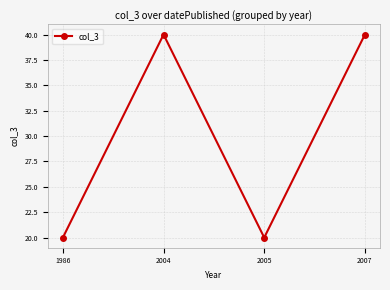

What is the greatest value displayed?

40